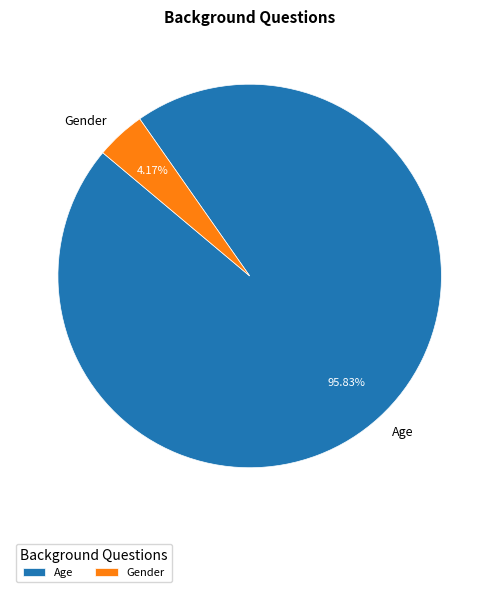

Which slice represents more than half of the pie?

Age